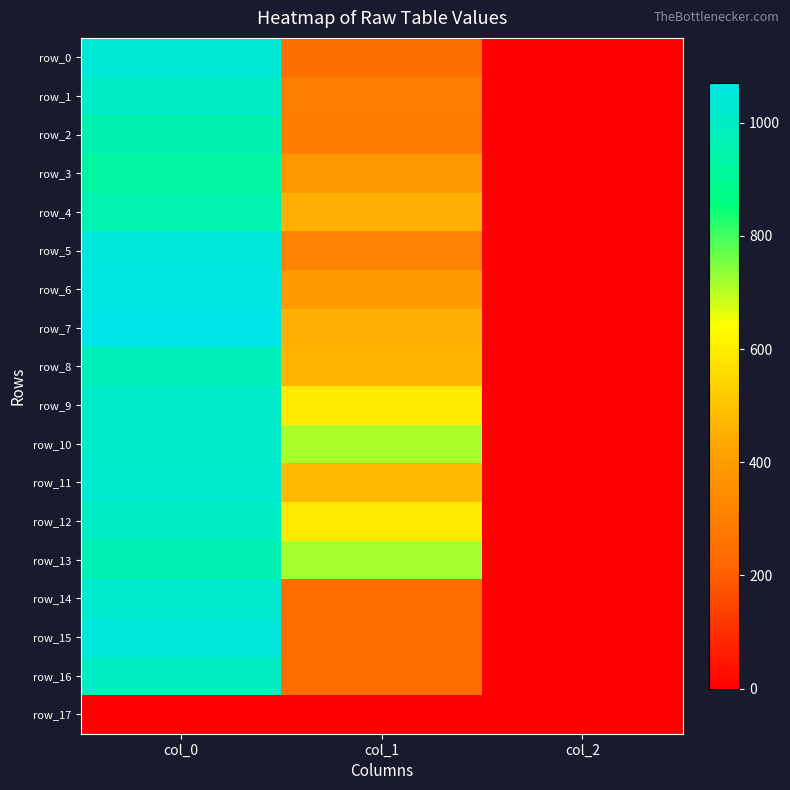

Reading left to right, what are all the values shown in this chart?

row_0: col_0=1036.7	col_1=246.4	col_2=2.0
row_1: col_0=1003.3	col_1=303.8	col_2=2.0
row_2: col_0=960.0	col_1=293.6	col_2=2.0
row_3: col_0=926.7	col_1=381.4	col_2=2.0
row_4: col_0=956.7	col_1=452.2	col_2=2.0
row_5: col_0=1046.7	col_1=310.5	col_2=2.0
row_6: col_0=1060.0	col_1=391.5	col_2=2.0
row_7: col_0=1070.0	col_1=452.2	col_2=2.0
row_8: col_0=976.7	col_1=465.8	col_2=2.0
row_9: col_0=1010.0	col_1=590.6	col_2=2.0
row_10: col_0=1013.3	col_1=712.1	col_2=2.0
row_11: col_0=1023.3	col_1=472.5	col_2=2.0
row_12: col_0=996.7	col_1=590.6	col_2=2.0
row_13: col_0=963.3	col_1=715.5	col_2=2.0
row_14: col_0=1020.0	col_1=236.2	col_2=2.0
row_15: col_0=1043.3	col_1=239.6	col_2=2.0
row_16: col_0=993.3	col_1=236.2	col_2=2.0
row_17: col_0=0.0	col_1=0.0	col_2=0.0